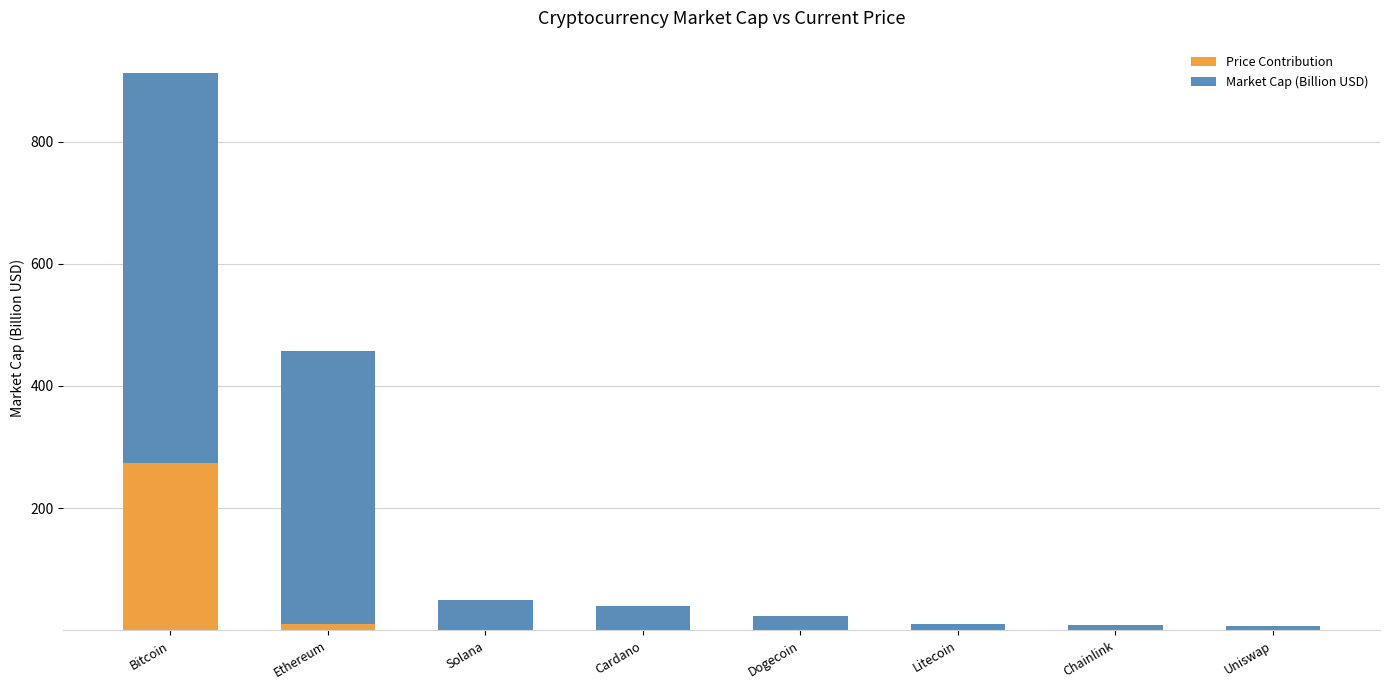

At which category is the sum across all series the highest?

Bitcoin